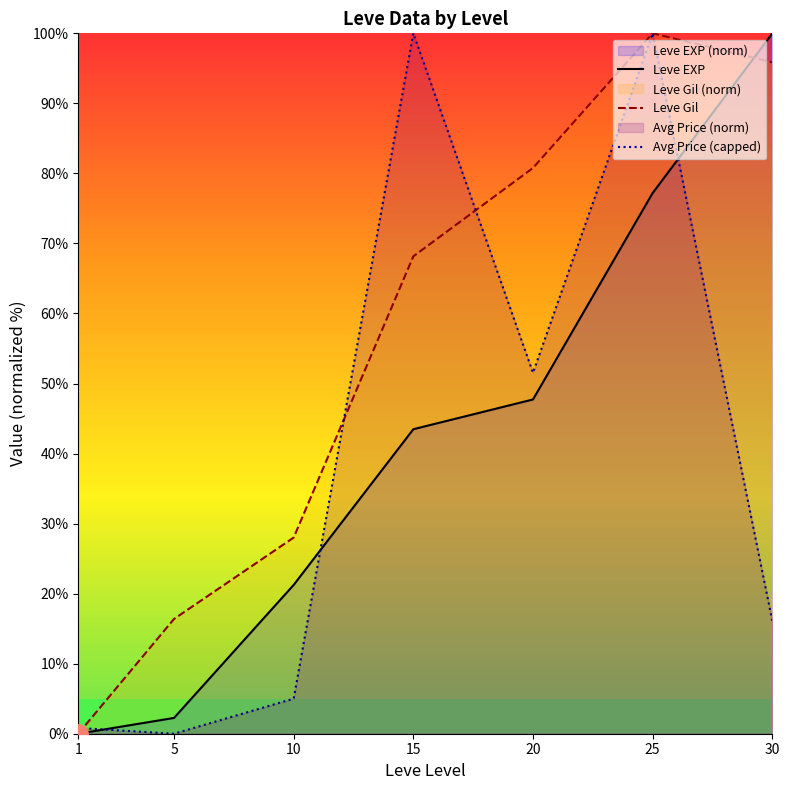

True or false: Leve Gil and Leve EXP cross at least once.

True